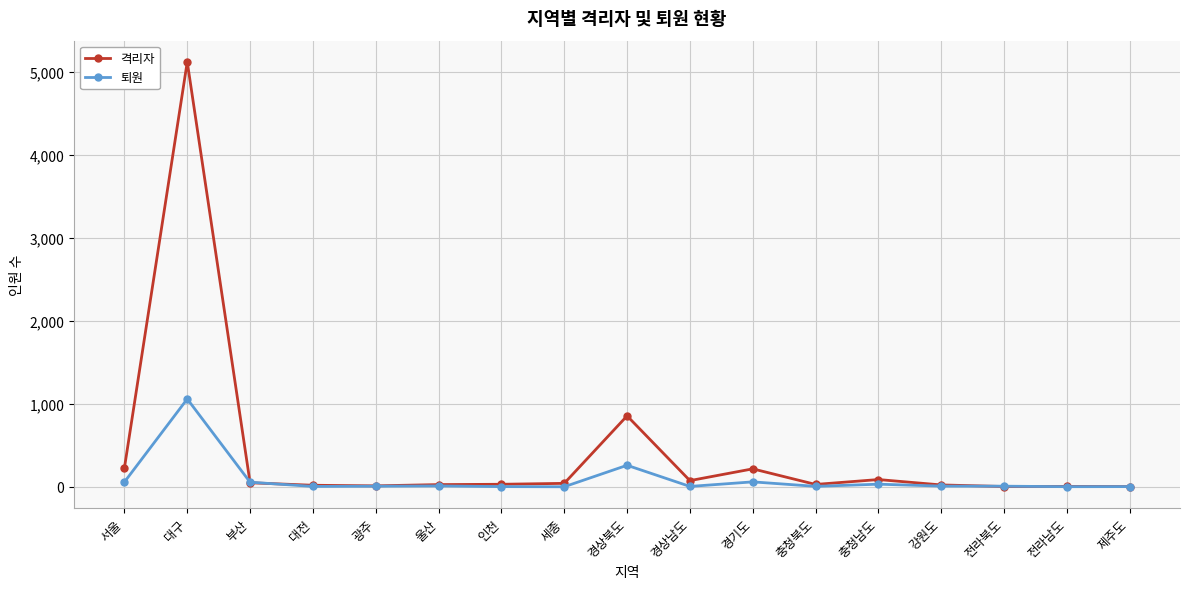

How many series are shown in this chart?

2